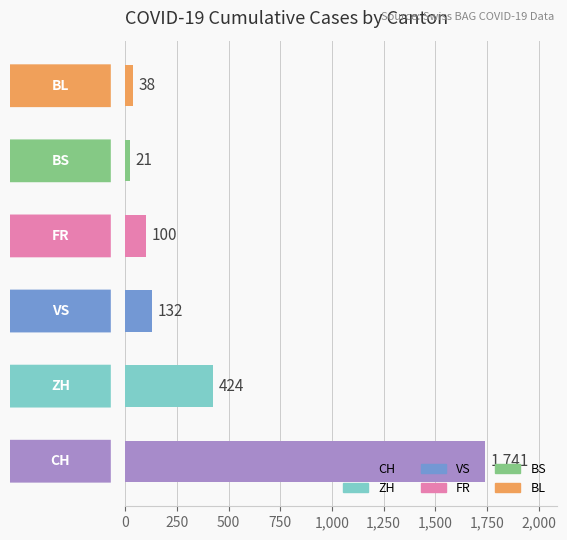

What is the minimum value shown in the chart?

21